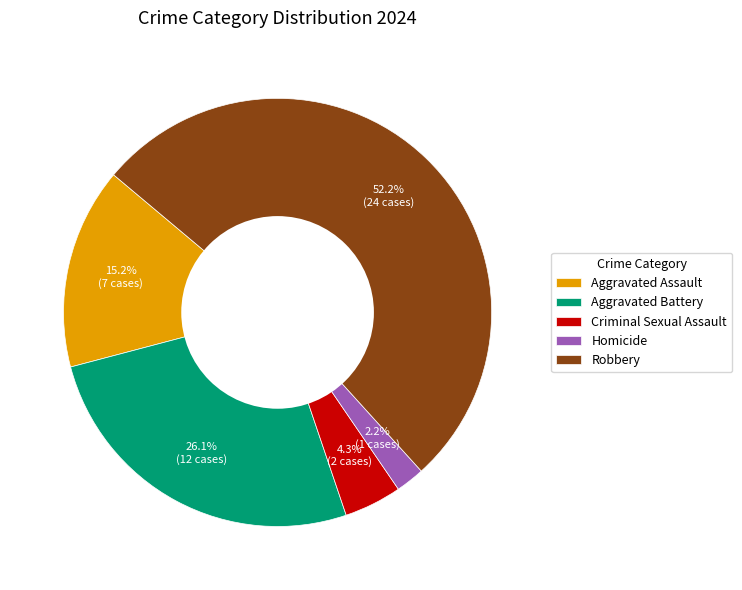

How many segments does this pie chart have?

5